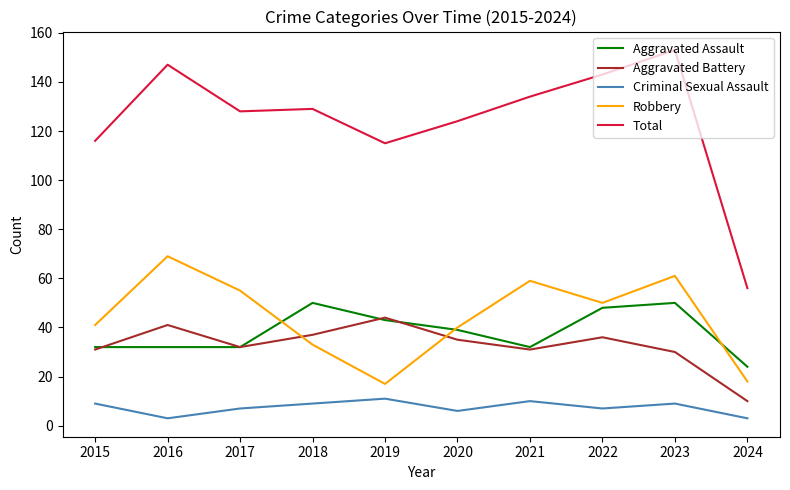

What is the difference between the second highest and minimum values in the Total series?

91